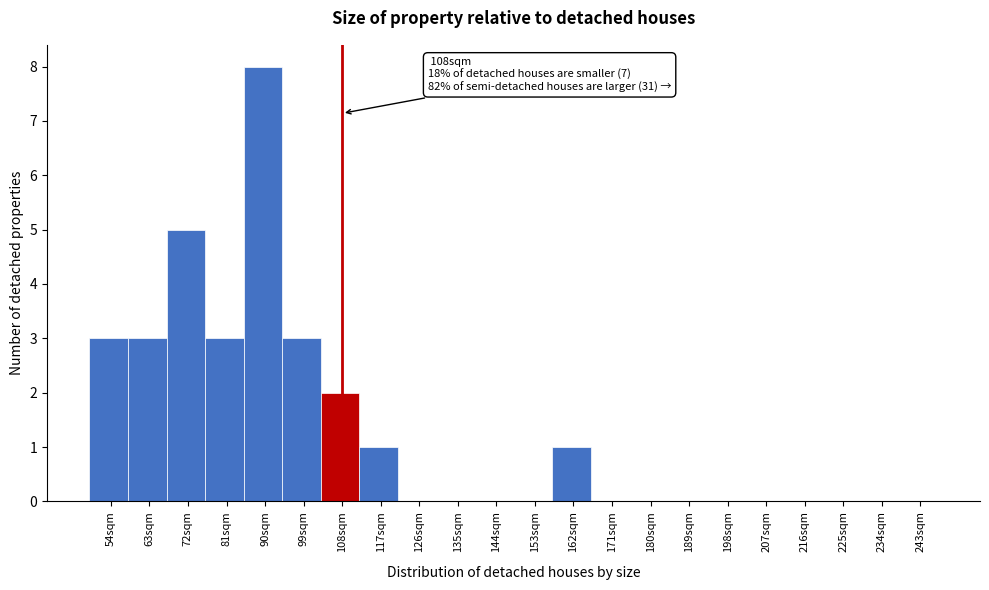

Over which range of the x-axis is the bar tallest?

85 to 94